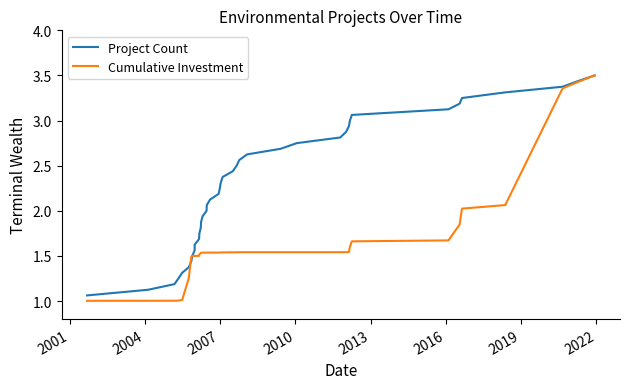

What is the label of the 38th point from the right?

2004